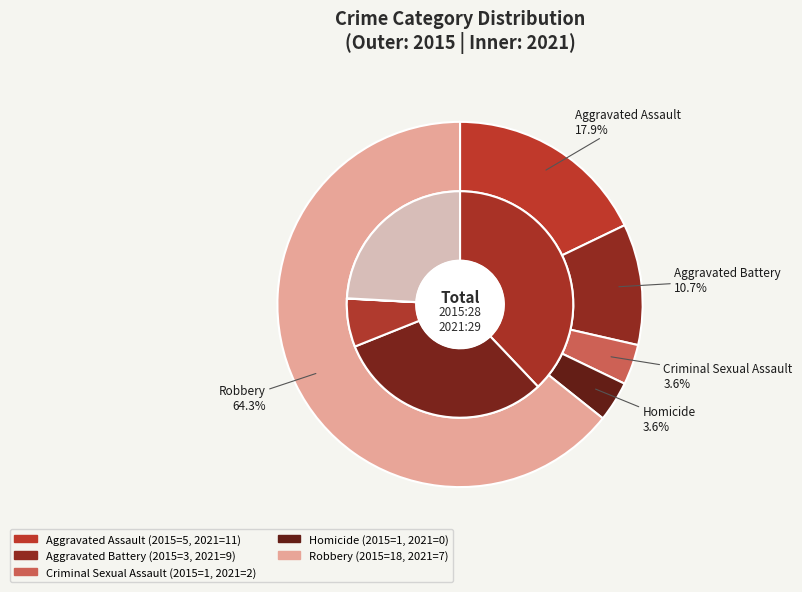

To the nearest percent, what is the combined percentage of Criminal Sexual Assault and Homicide?

7%